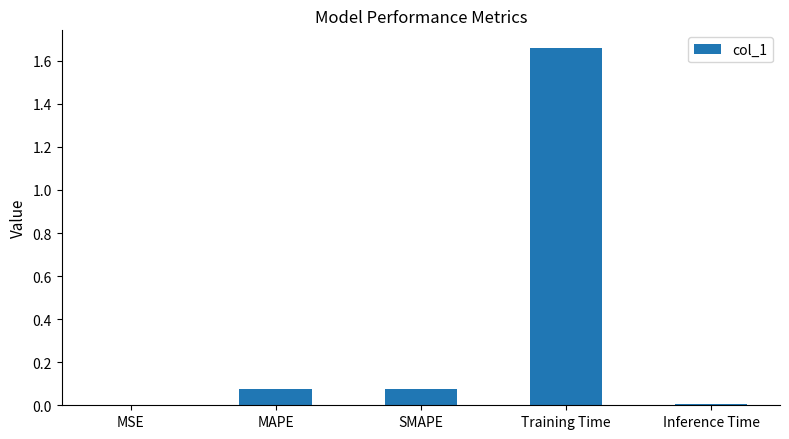

Which has a higher value, MSE or SMAPE?

SMAPE